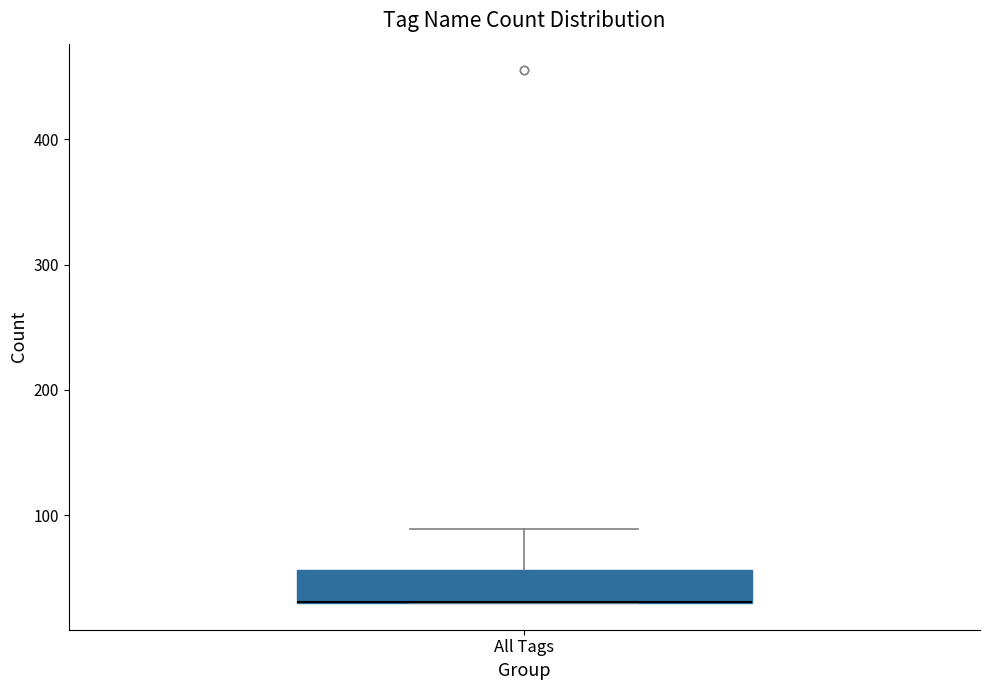

Transcribe this box plot: give where the median line is, the range the box spans, and where the two whiskers end, as read against the y-axis. The values are not printed on the chart, so give them approximately, as read against the axis.

median 30 (drawn on the box's lower edge), box 30 to 60, whiskers 30 to 90